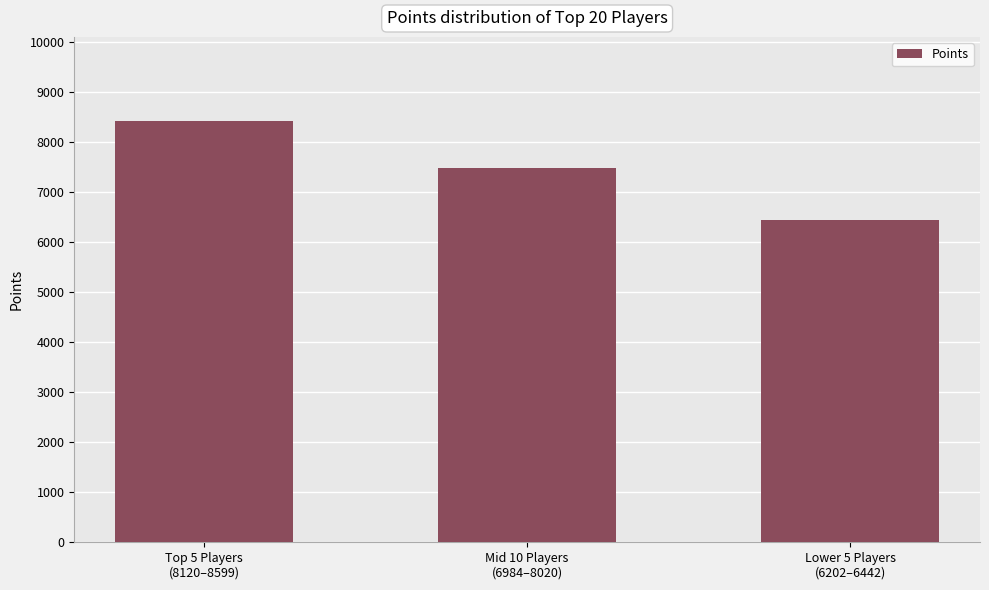

Approximately how many times larger is the value at Lower 5 Players
(6202–6442) compared to Mid 10 Players
(6984–8020)?

0.9